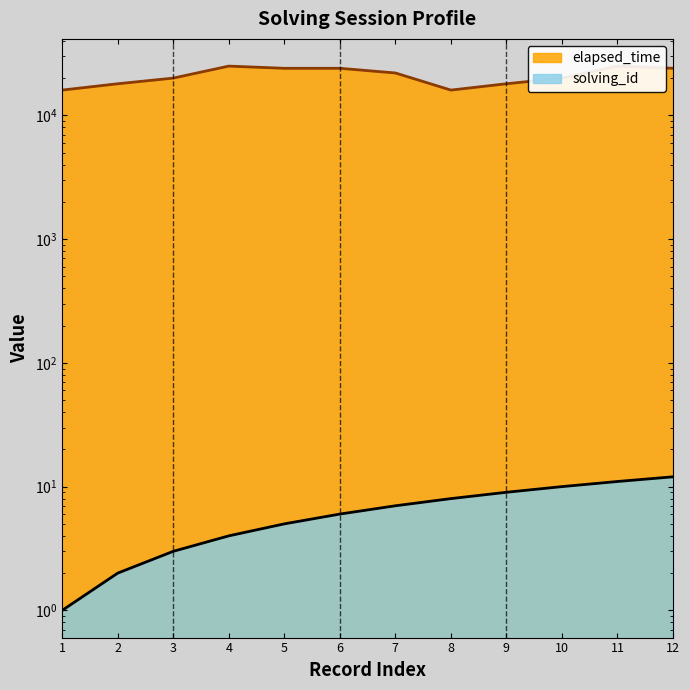

Is the value of elapsed_time at 6 greater than the value of solving_id at 8?

Yes